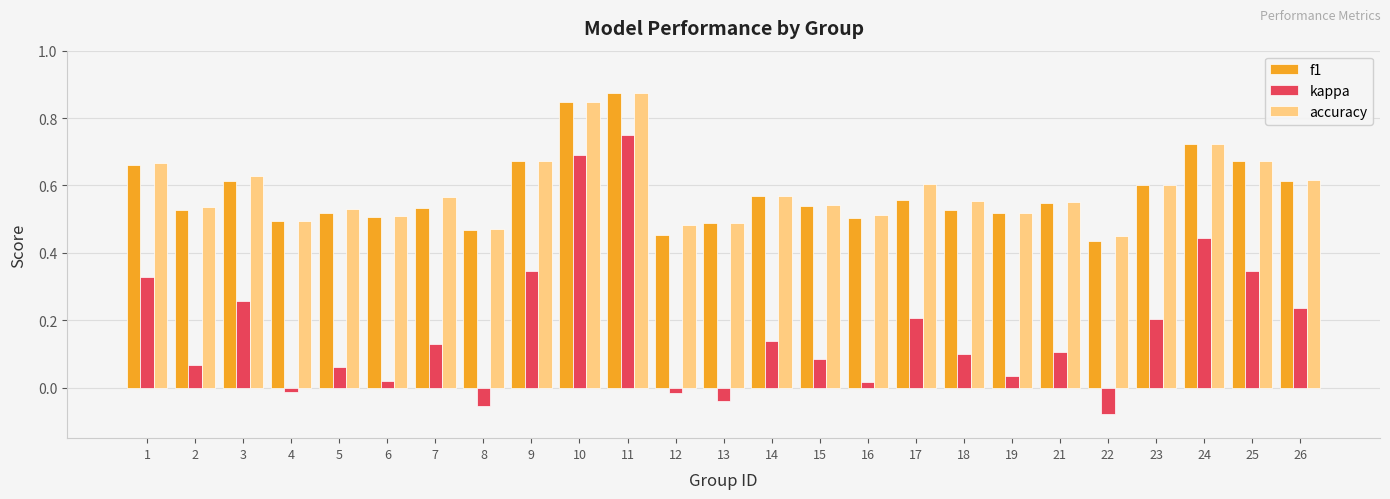

Which series changed the most between 12 and 18?

kappa